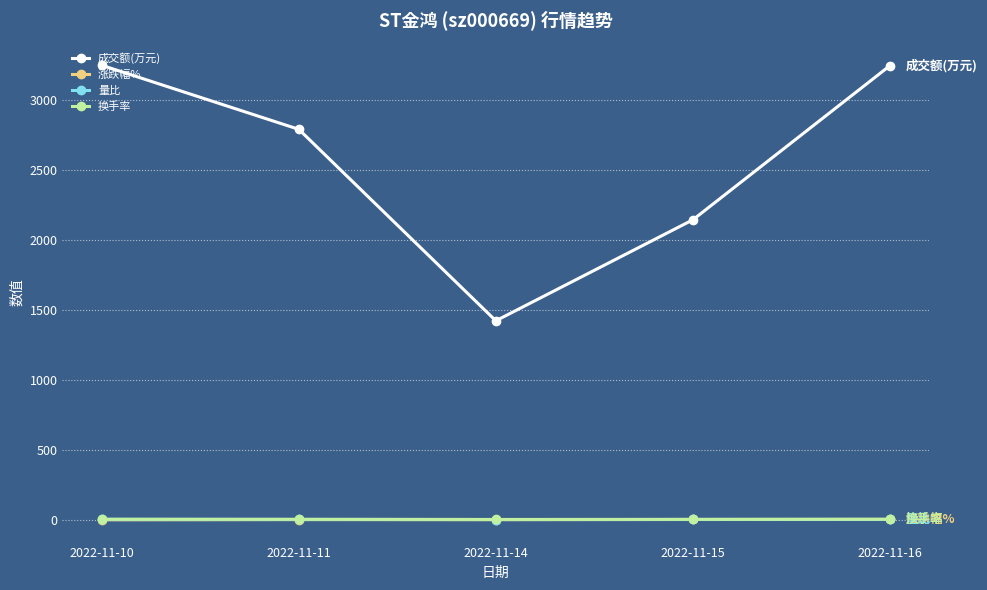

True or false: 成交额(万元) has more than 2 interior local peaks.

False